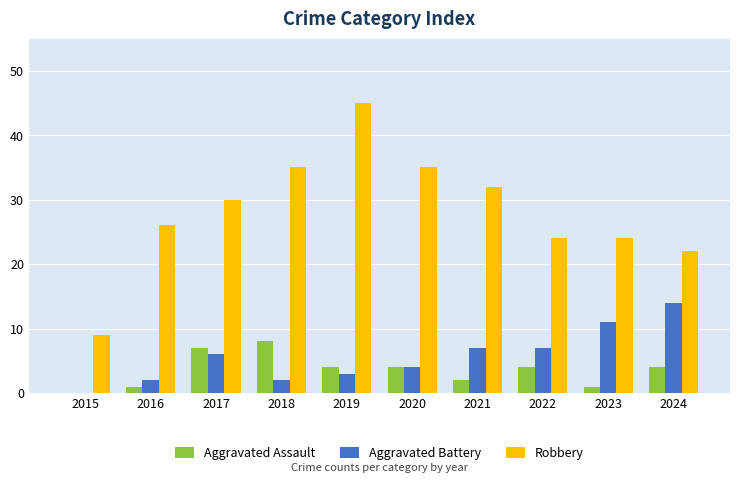

Reading left to right, list all the values displayed in this chart.

Aggravated Assault: 2015=0	2016=1	2017=7	2018=8	2019=4	2020=4	2021=2	2022=4	2023=1	2024=4
Aggravated Battery: 2015=0	2016=2	2017=6	2018=2	2019=3	2020=4	2021=7	2022=7	2023=11	2024=14
Robbery: 2015=9	2016=26	2017=30	2018=35	2019=45	2020=35	2021=32	2022=24	2023=24	2024=22